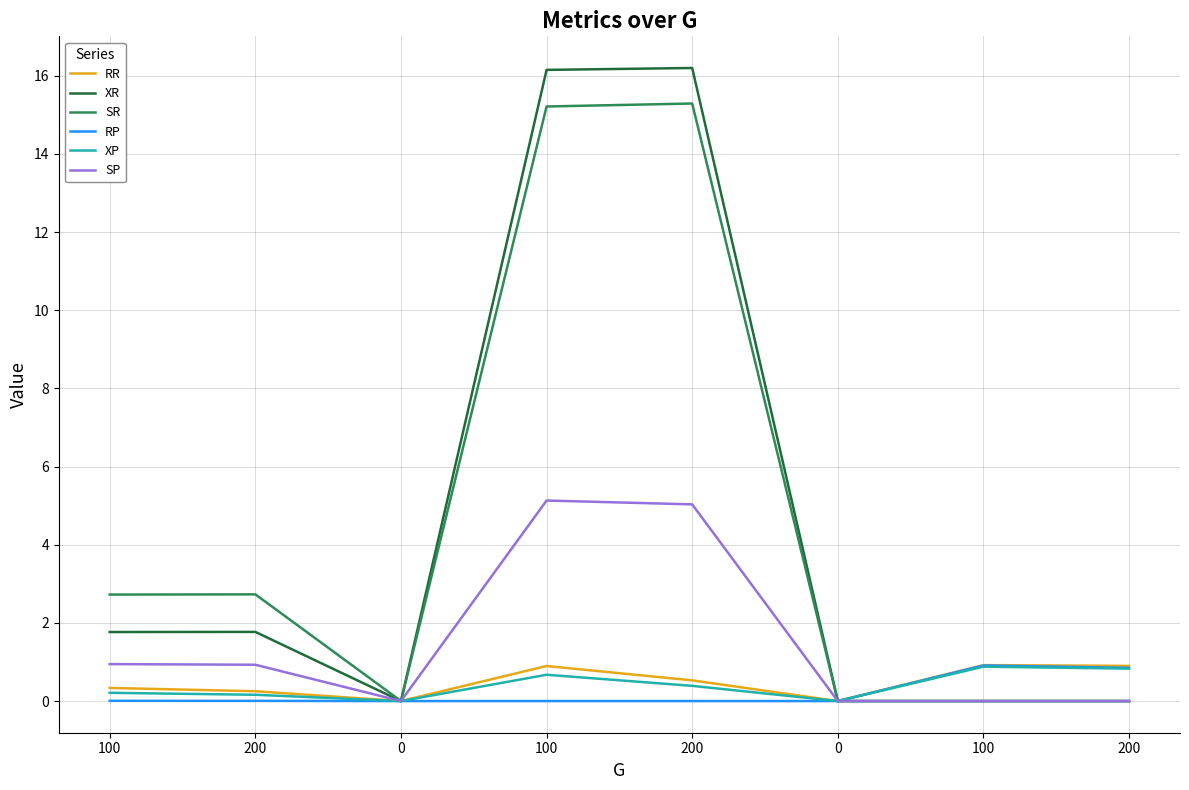

What are all the series names shown in the legend?

RR, XR, SR, RP, XP, SP